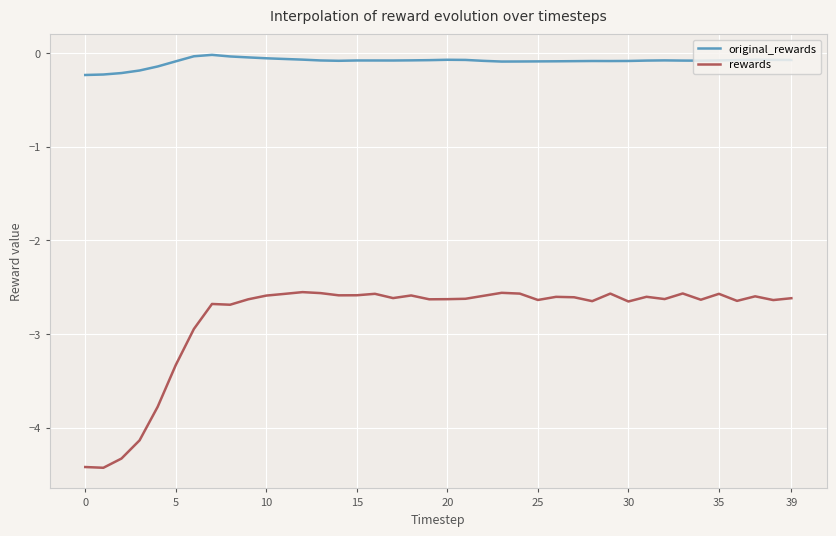

Which series has the largest range (max minus min)?

rewards